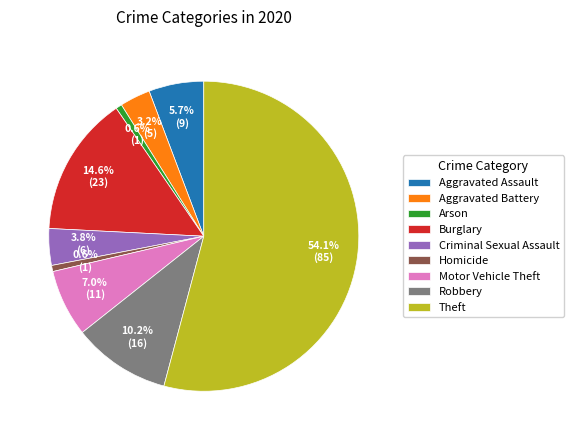

What percentage is NOT represented by Burglary?

85.4%